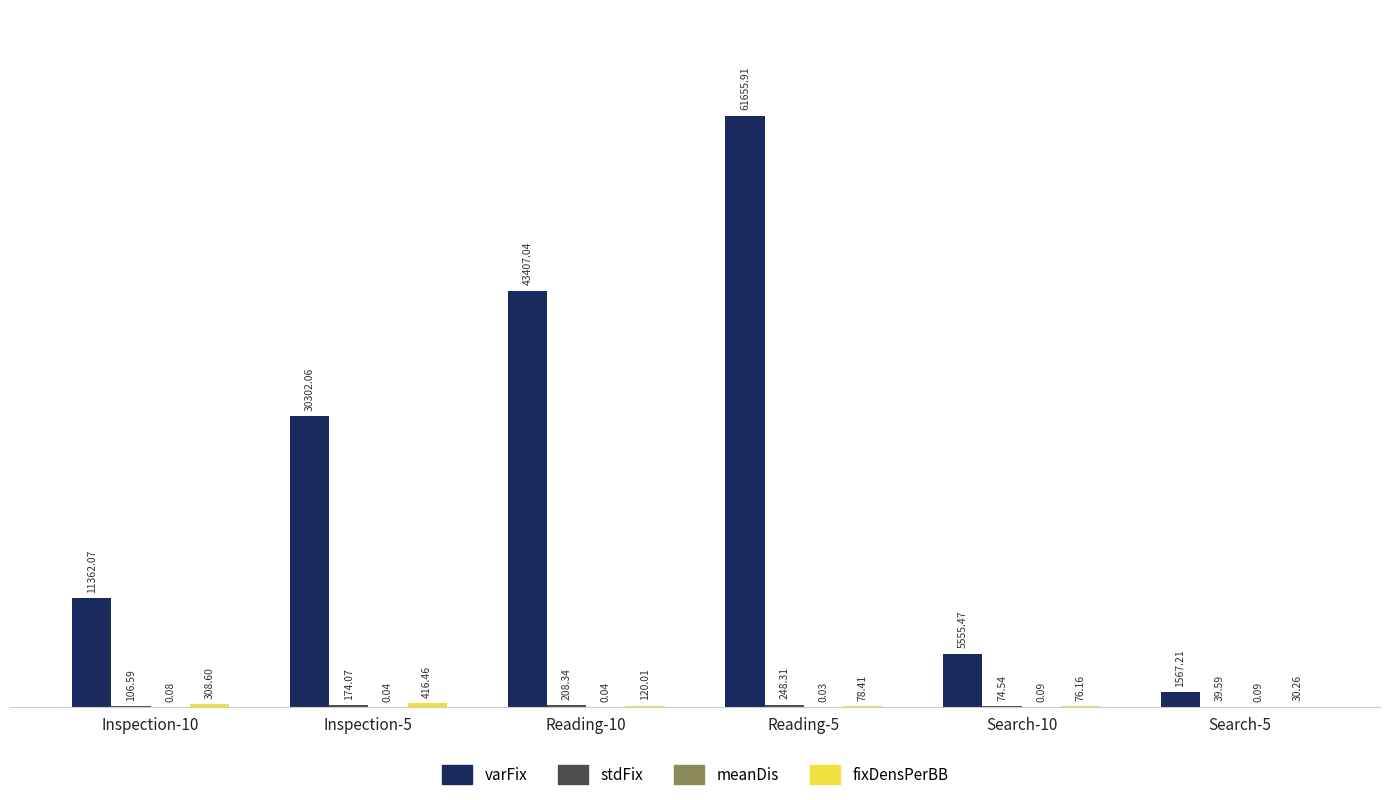

What is the maximum value shown in the chart?

61655.9